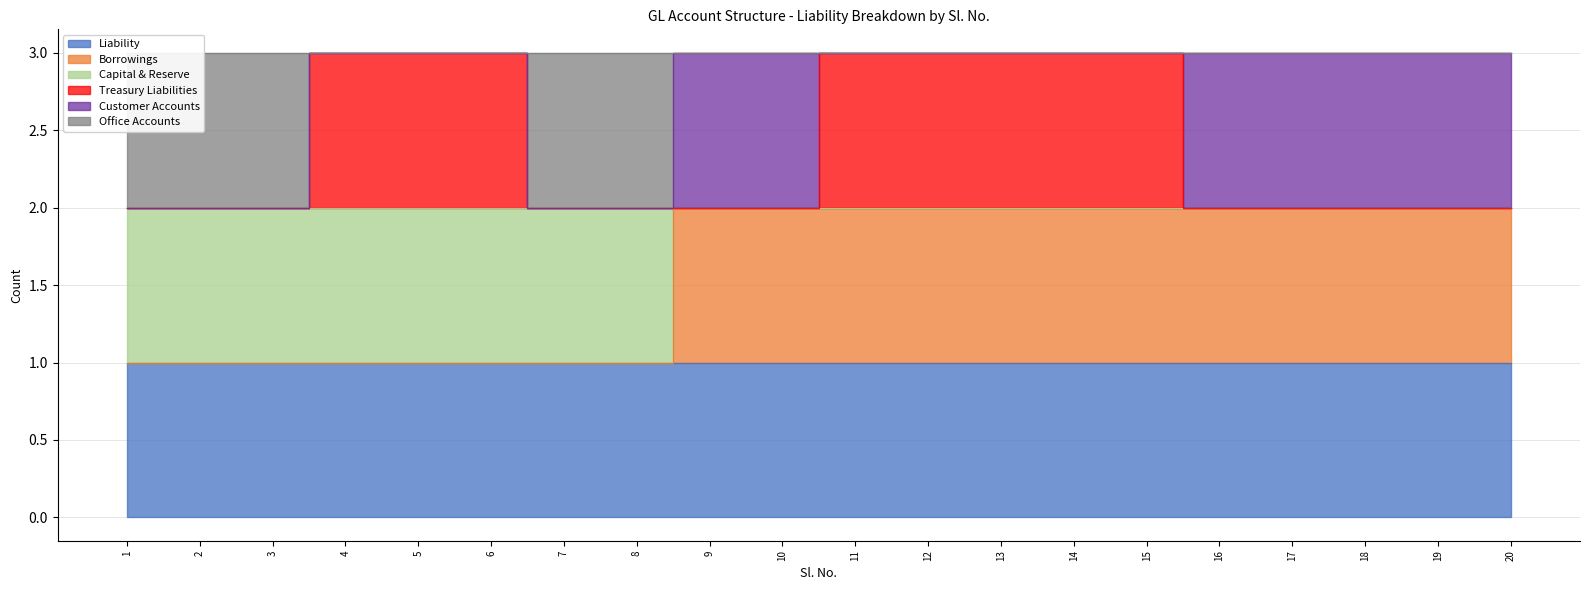

How many Office Accounts values are between 3 and 4?

15